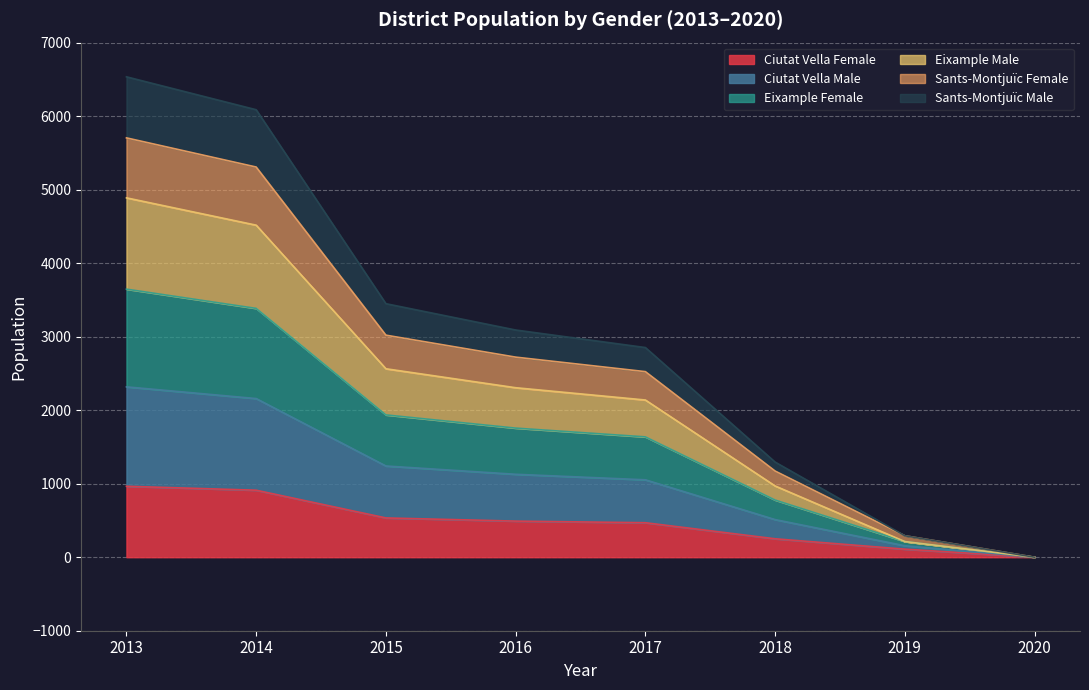

How many lines are shown in the chart?

6